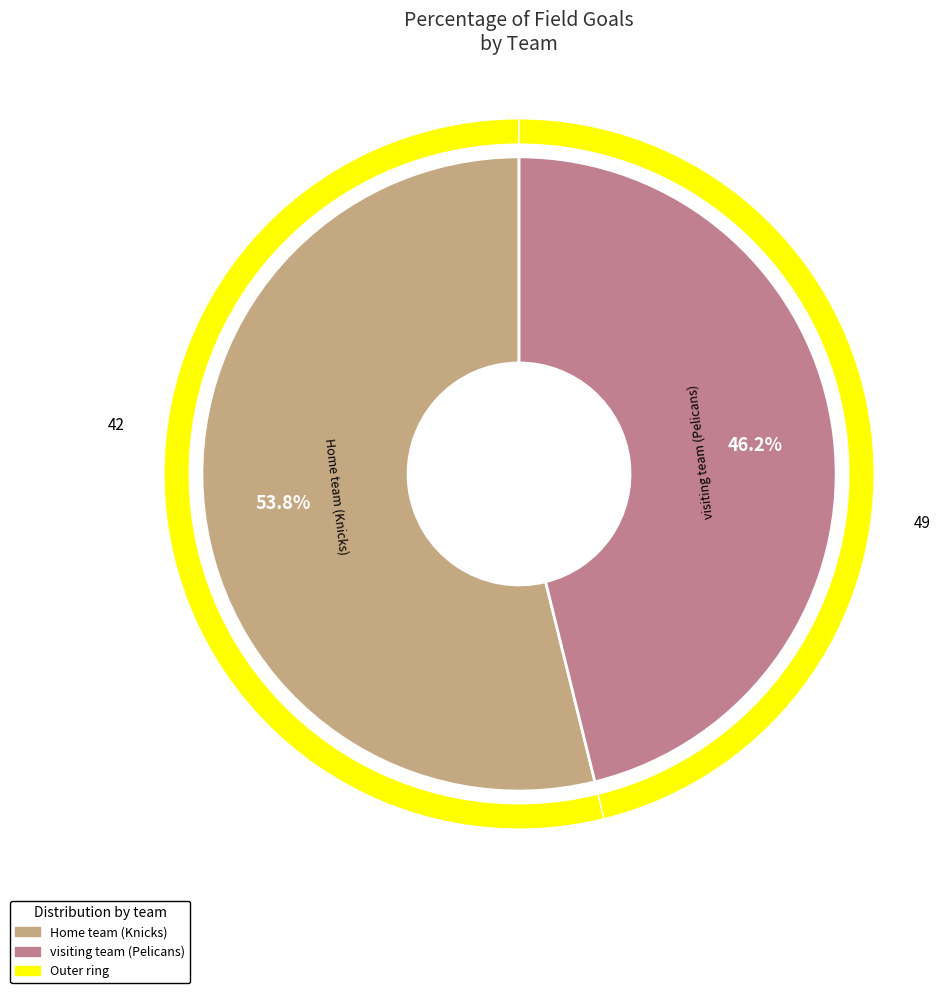

Which category has the biggest portion of the pie?

Home team (Knicks)